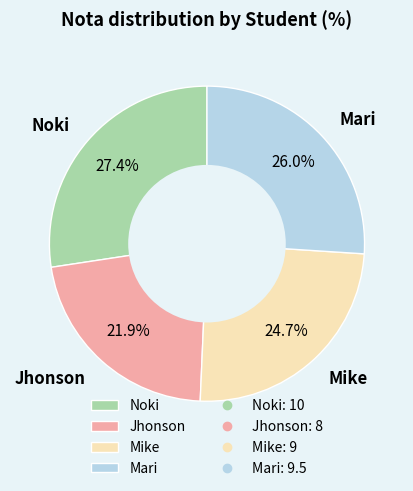

Does Mari represent more than half of the total?

No